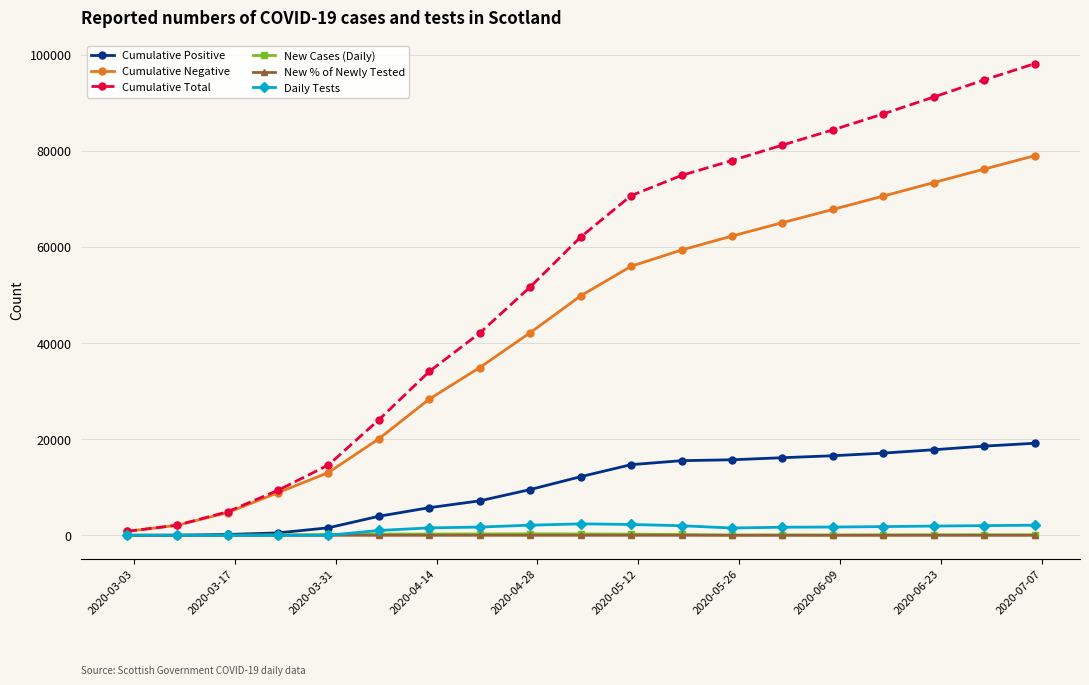

What is the value of the Cumulative Negative point at the 8th from the left?

34902.0